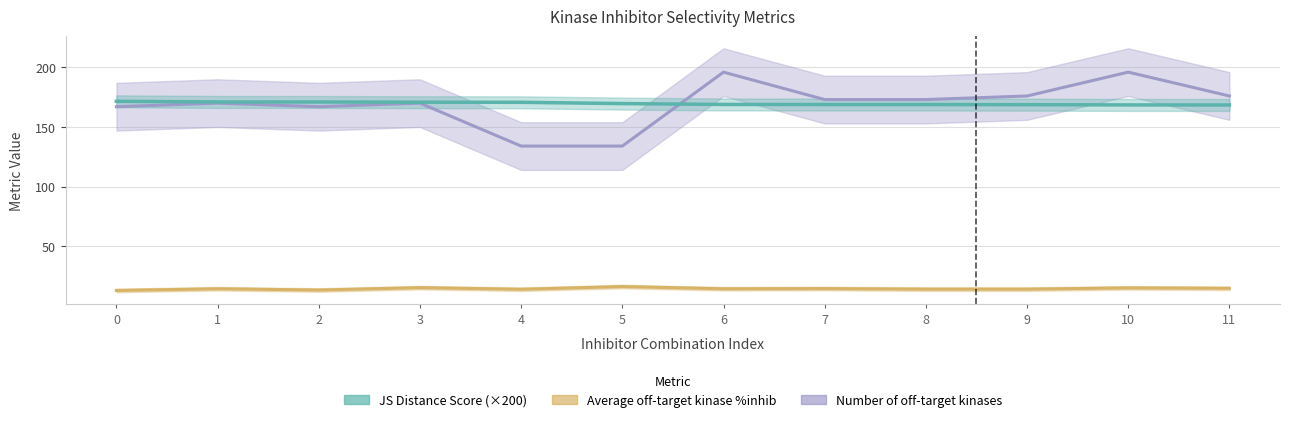

What are all the series names shown in the legend?

JS Distance Score, Average off-target kinase %inhib, Number of off-target kinases